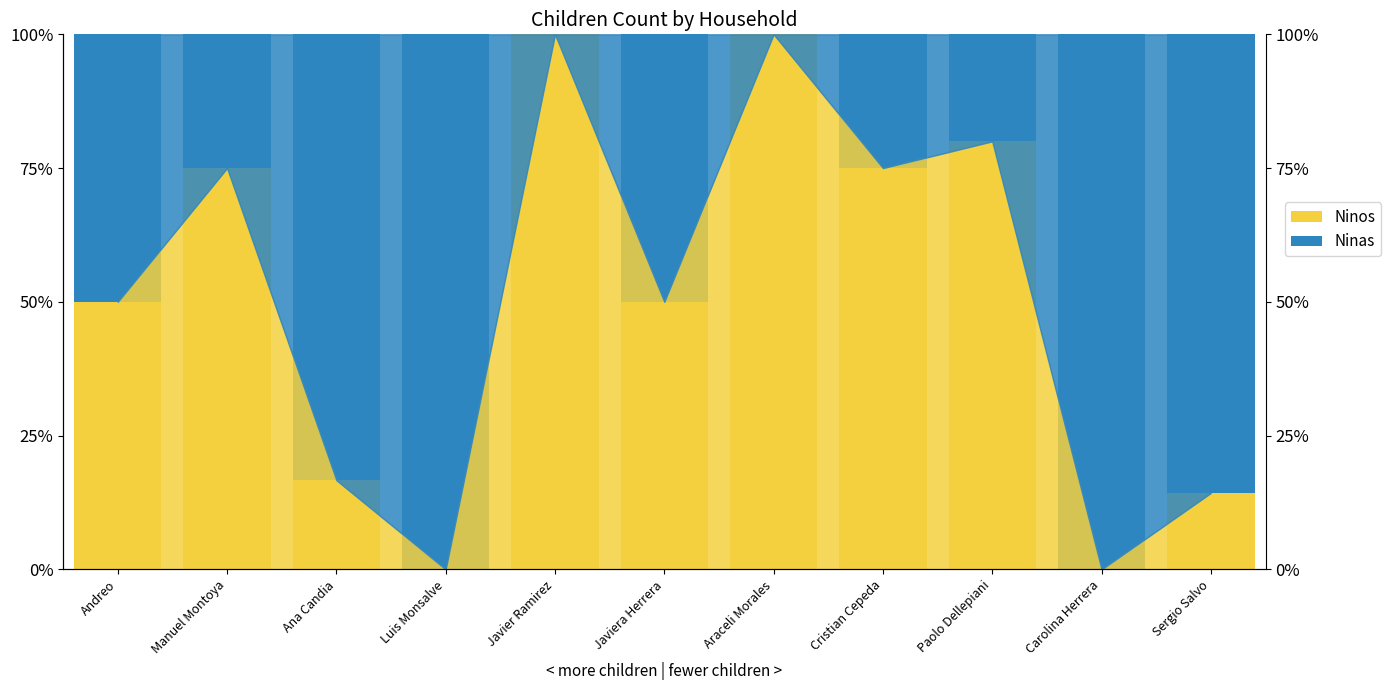

How many values in Ninas are above zero?

9